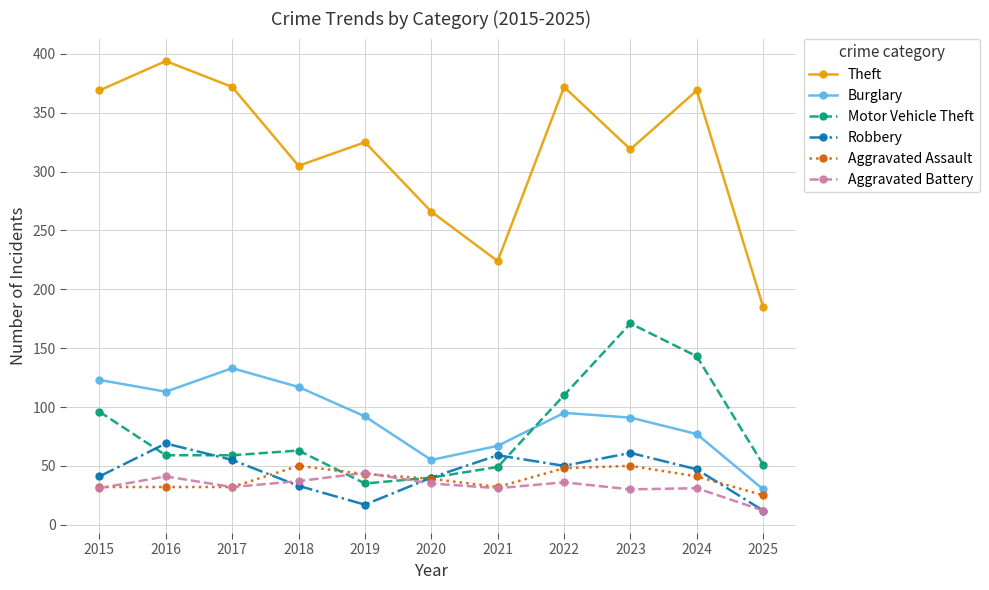

In Aggravated Assault, how many points are higher than both neighbors (excluding endpoints)?

2